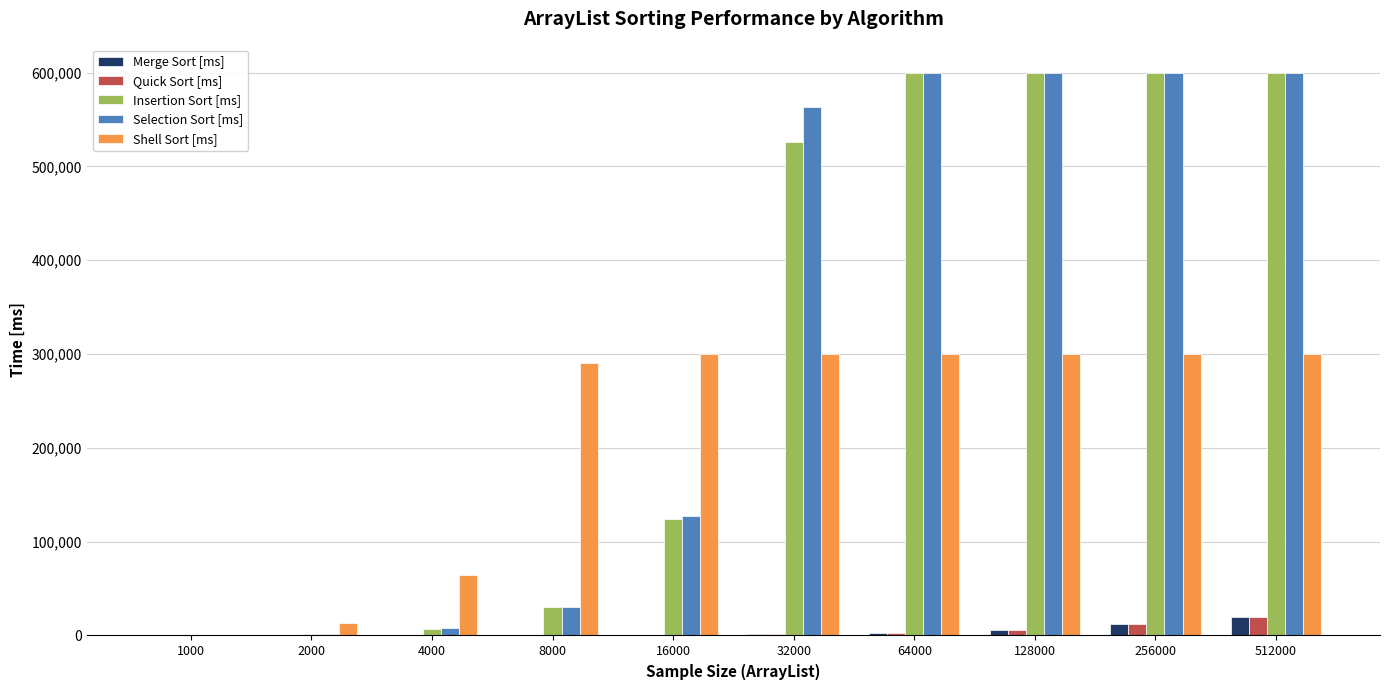

What are all the series names shown in the legend?

Merge Sort [ms], Quick Sort [ms], Insertion Sort [ms], Selection Sort [ms], Shell Sort [ms]